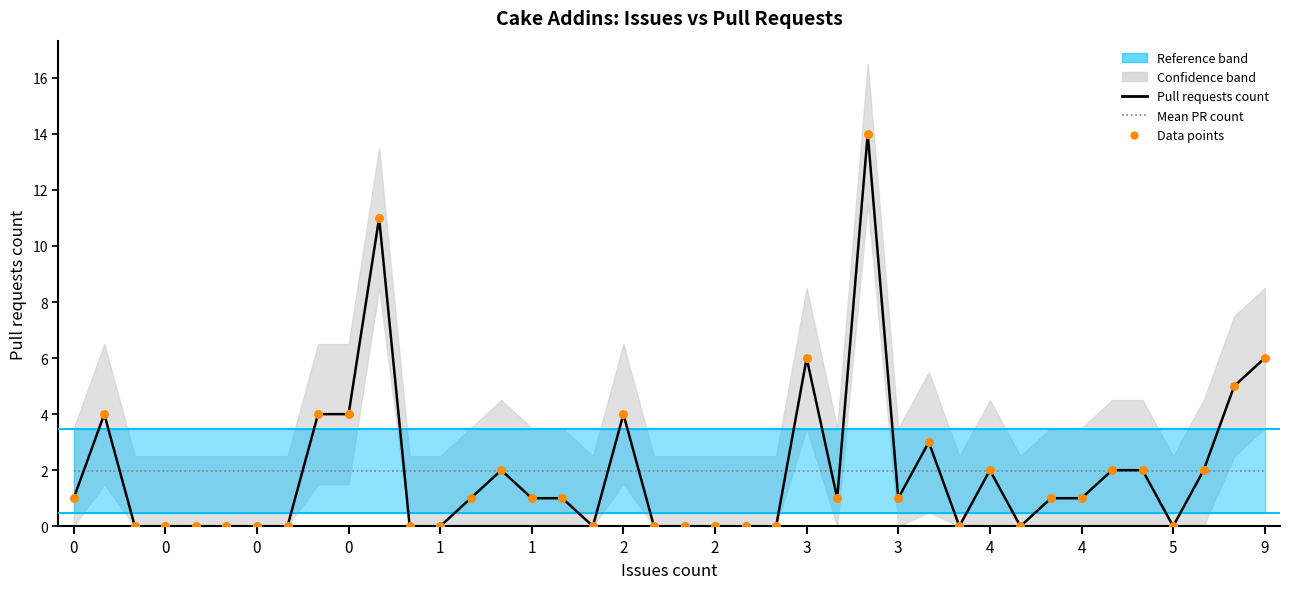

Is the value of Pull requests count at 15 greater than the value of Mean PR count at 4?

No